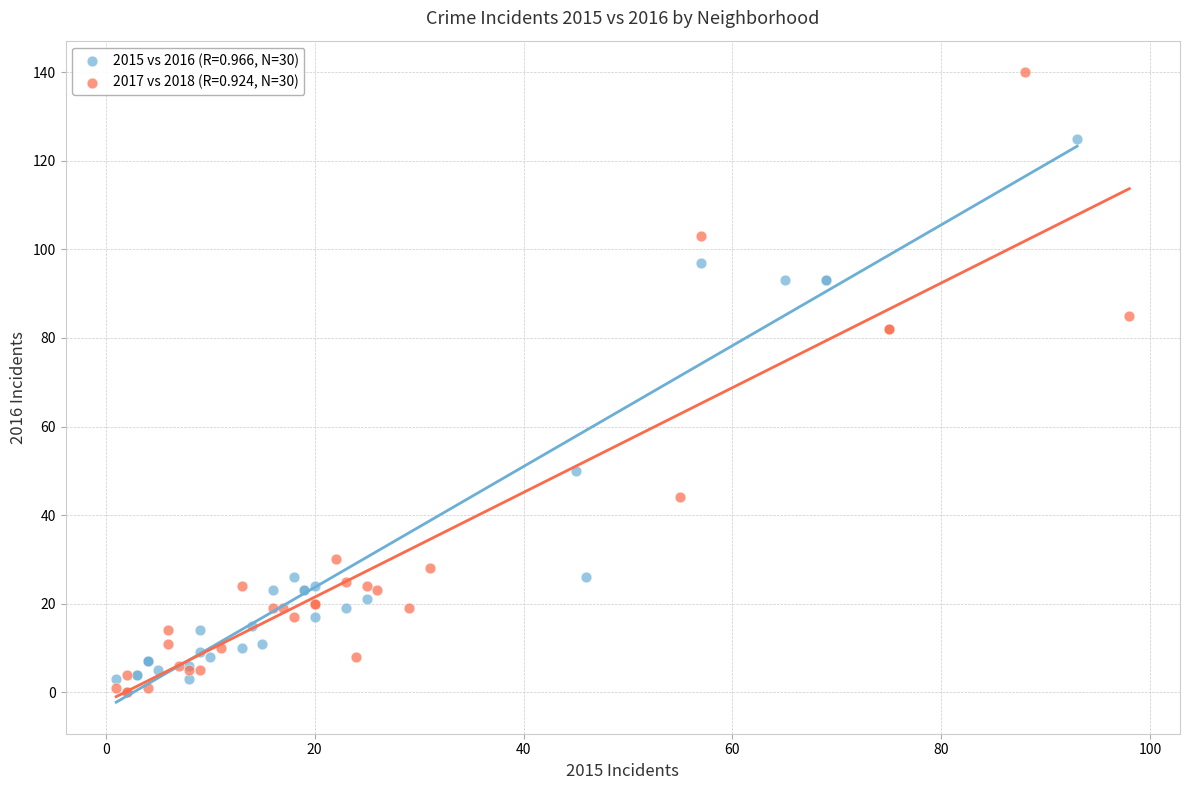

What are all the series names shown in the legend?

2015 vs 2016 (R=0.966, N=30), 2017 vs 2018 (R=0.924, N=30)